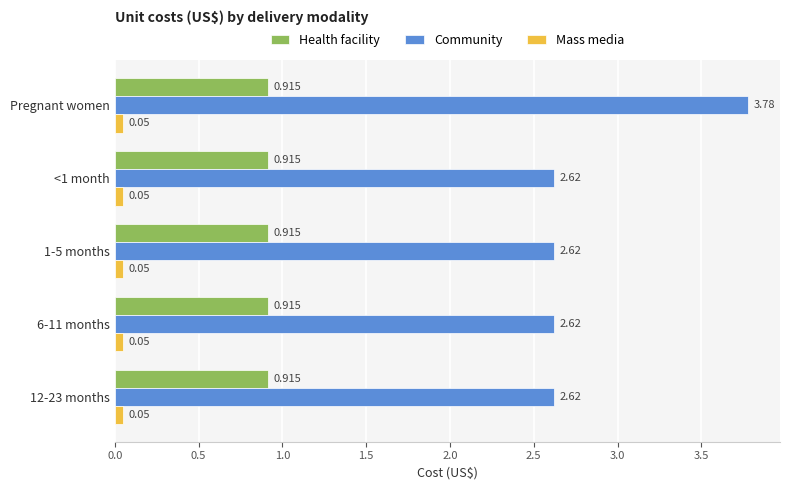

Which category has the highest value across all series?

Pregnant women